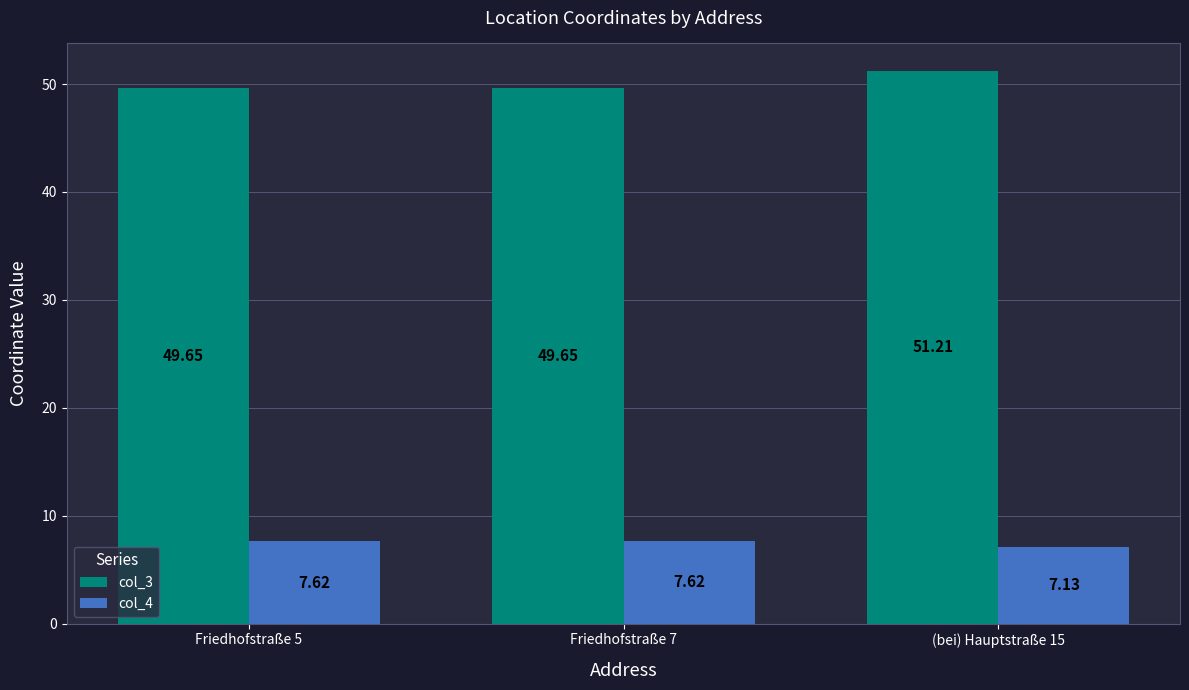

What is the difference between the col_3 values at Friedhofstraße 7 and (bei) Hauptstraße 15?

1.6